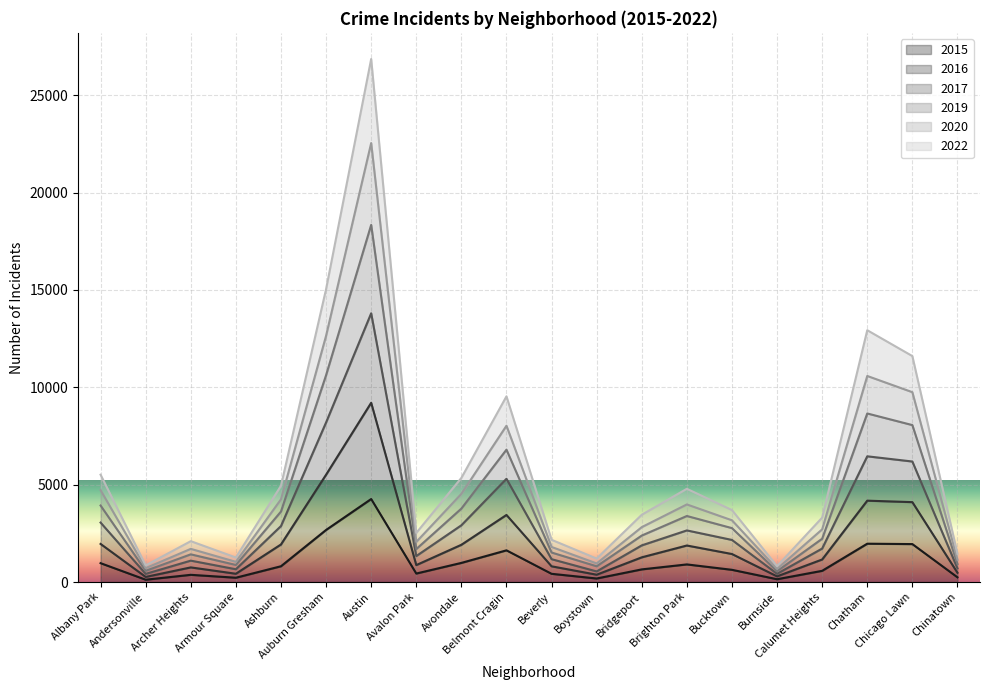

What is the sum of all 2020 values?

99810